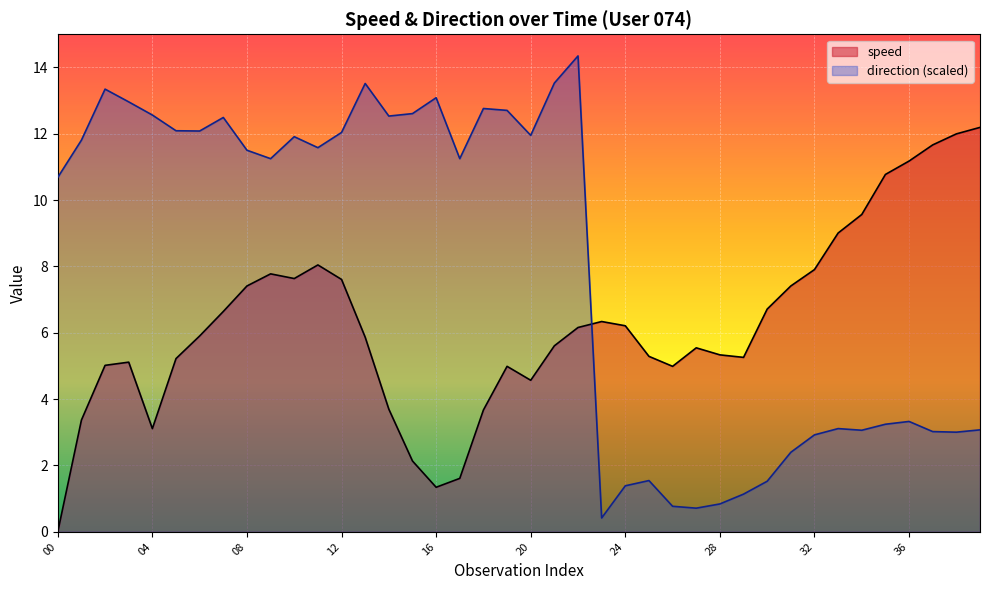

The value of speed at 24 is 6.2. True or false?

True